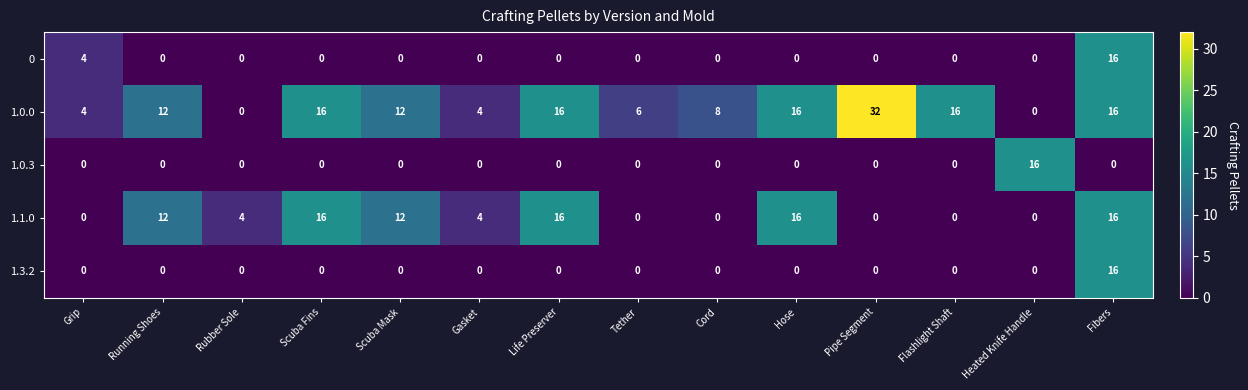

What is the average value of the 1.0.0 series?

11